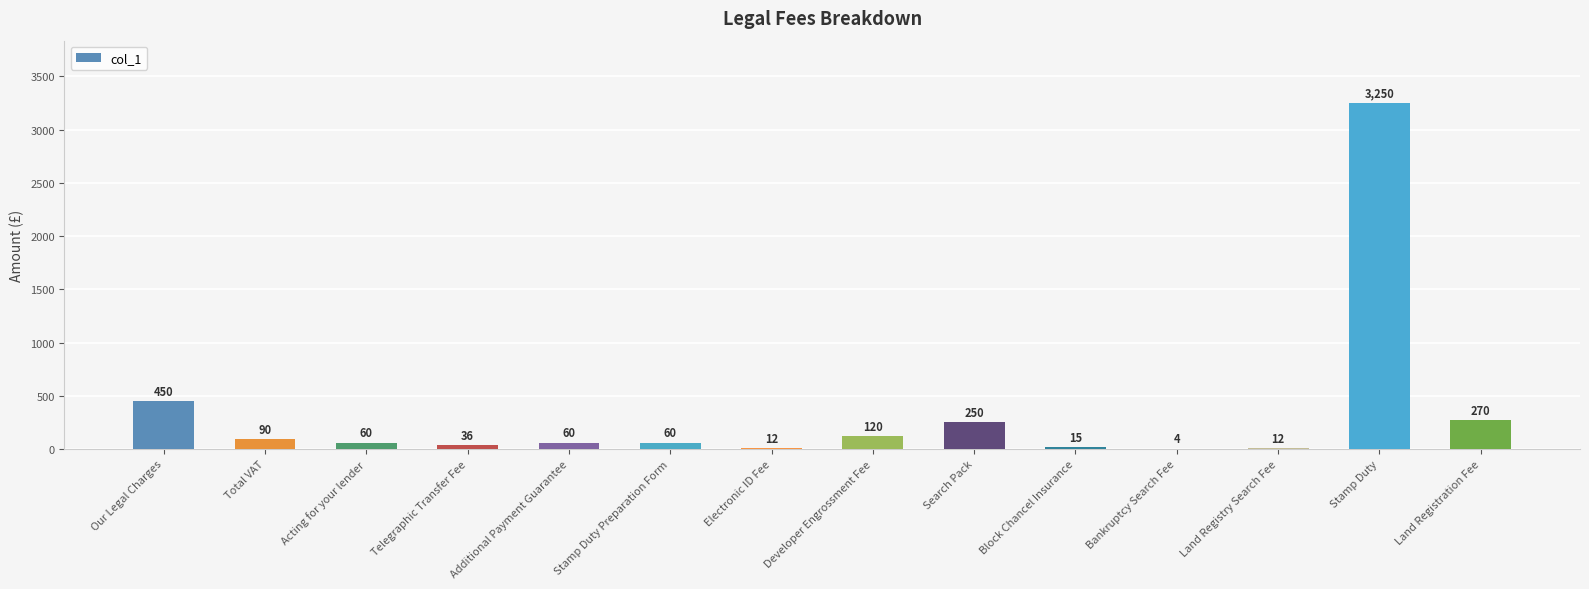

Where is the data nearest to the value 1627?

Our Legal Charges